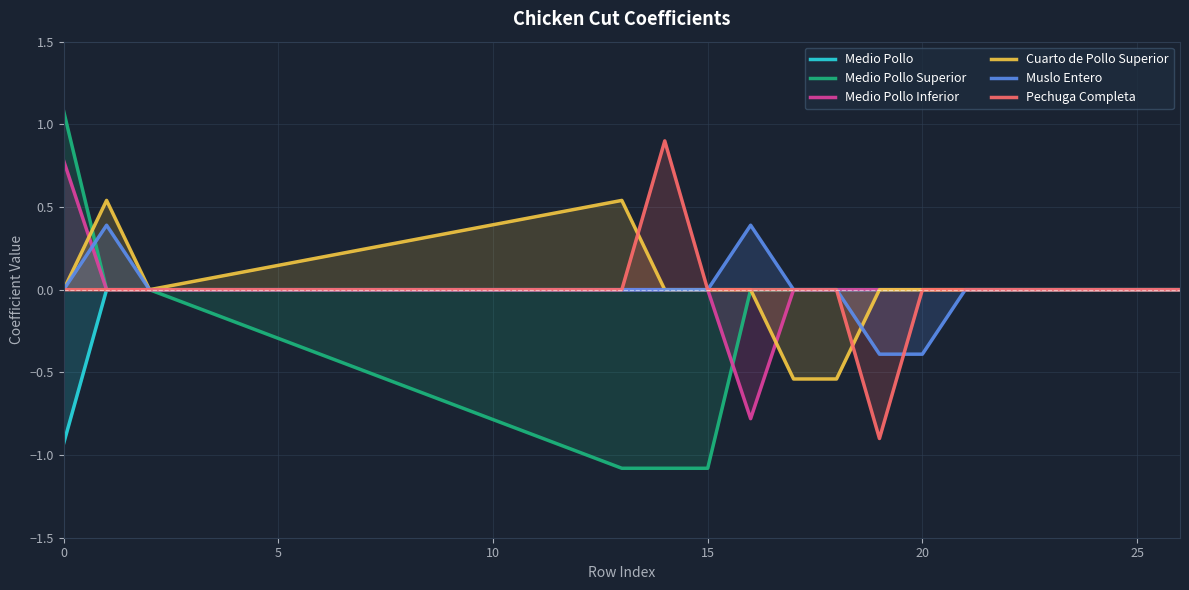

Rank the series by their maximum value, from lowest to highest.

Medio Pollo, Muslo Entero, Cuarto de Pollo Superior, Medio Pollo Inferior, Pechuga Completa, Medio Pollo Superior